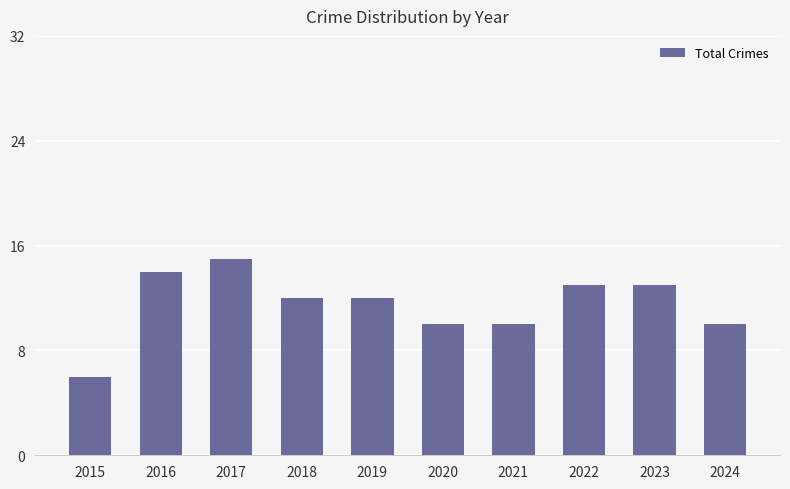

What is the difference between the maximum and minimum values?

9